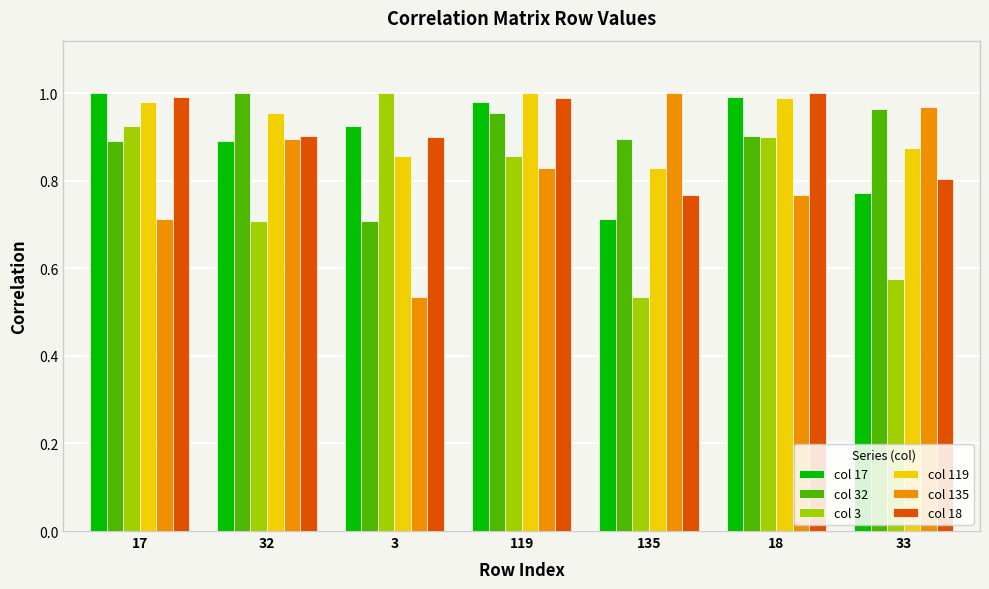

True or false: col 119 has a value of 0.3 at 3.

False